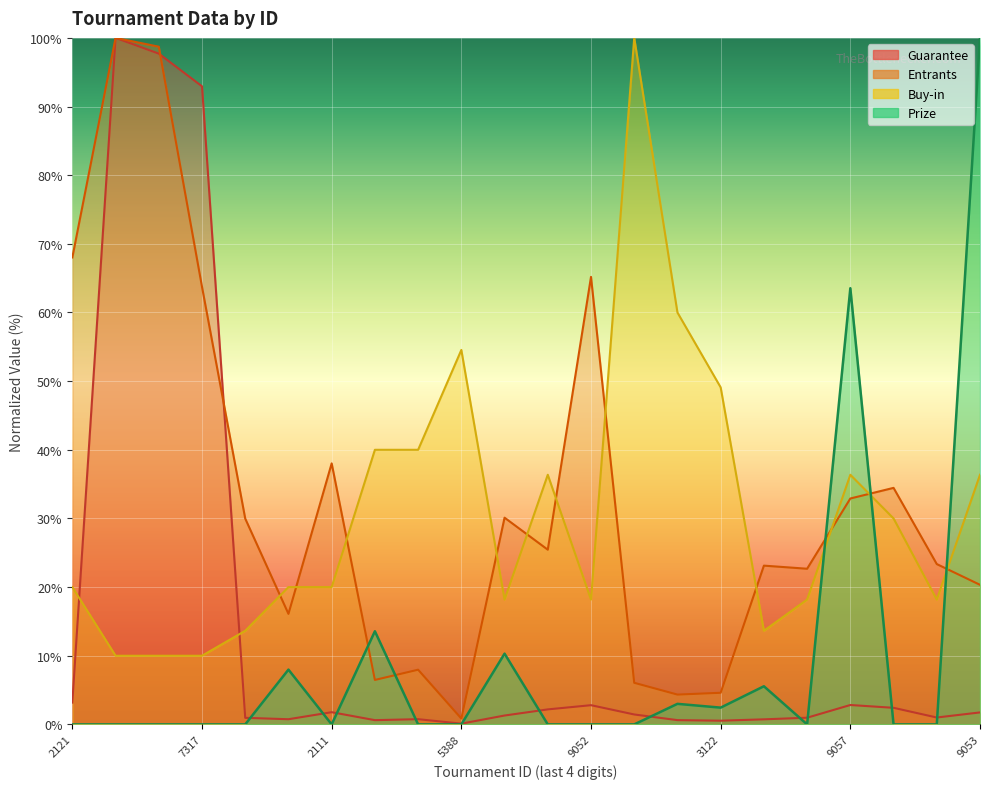

What is the label of the 9th point from the left?

3885362092